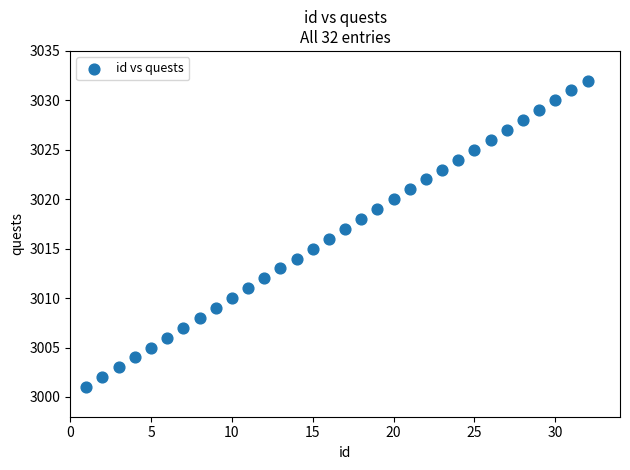

What is the range of X values (max minus min)?

31